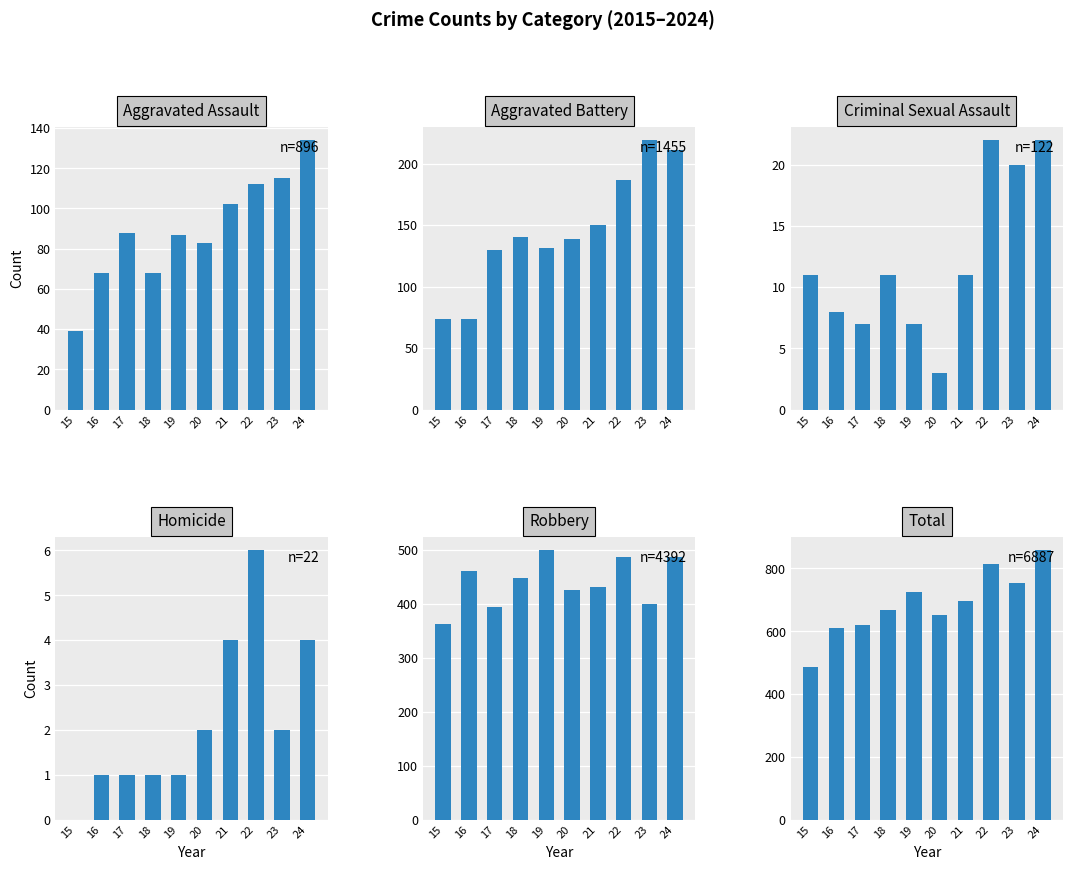

What is the sum of all Homicide values?

22